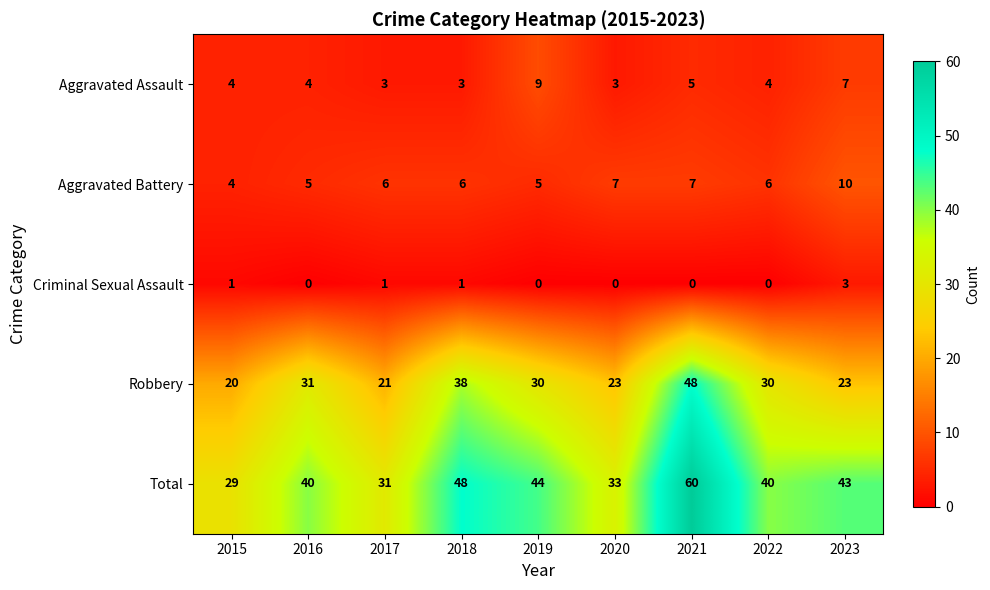

How many categories are shown in the chart?

9